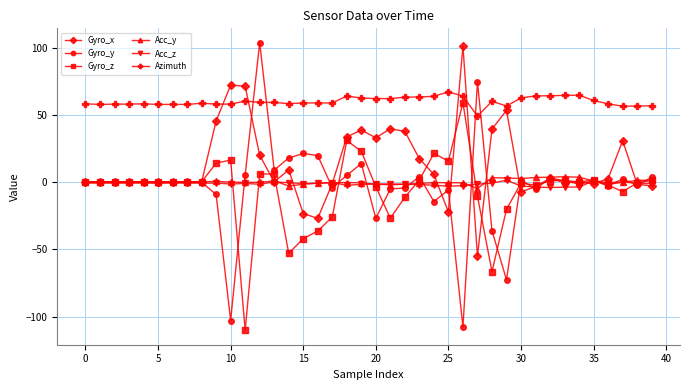

What is the highest value of the Azimuth series?

67.0